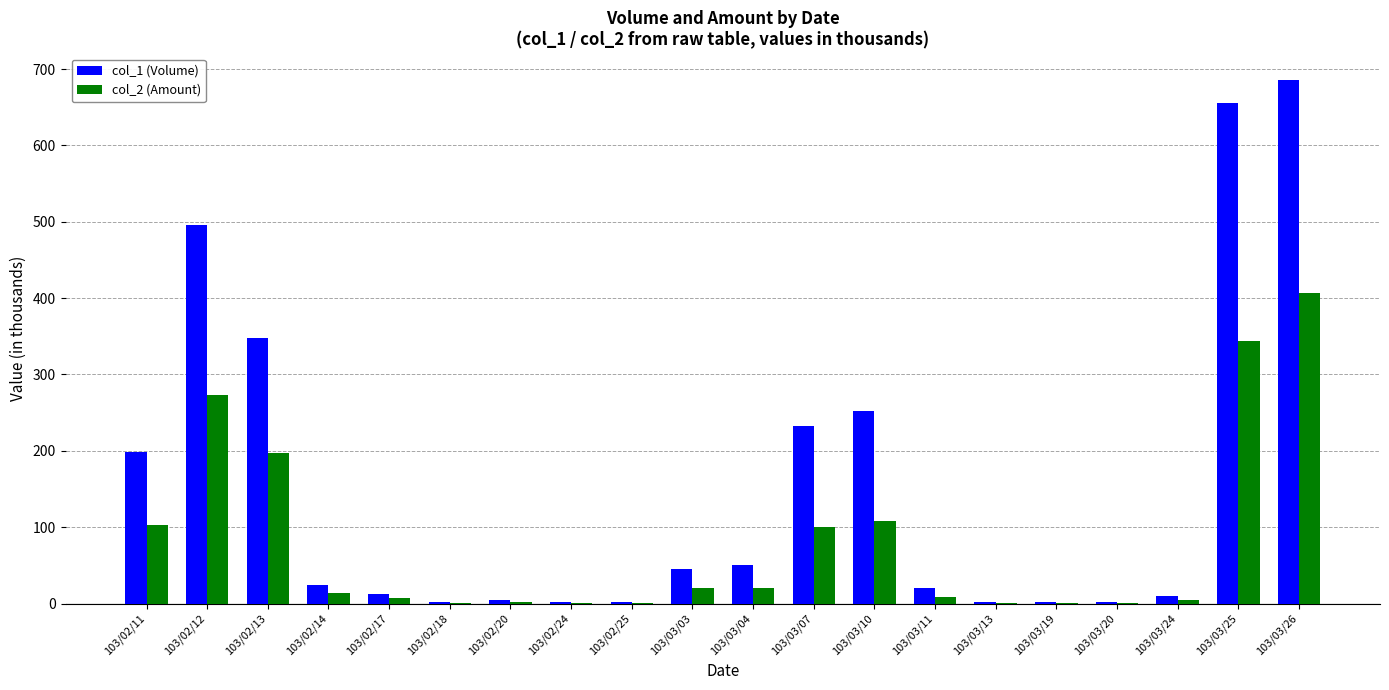

The value of col_1 (Volume) at 103/02/11 is 199.0. True or false?

True